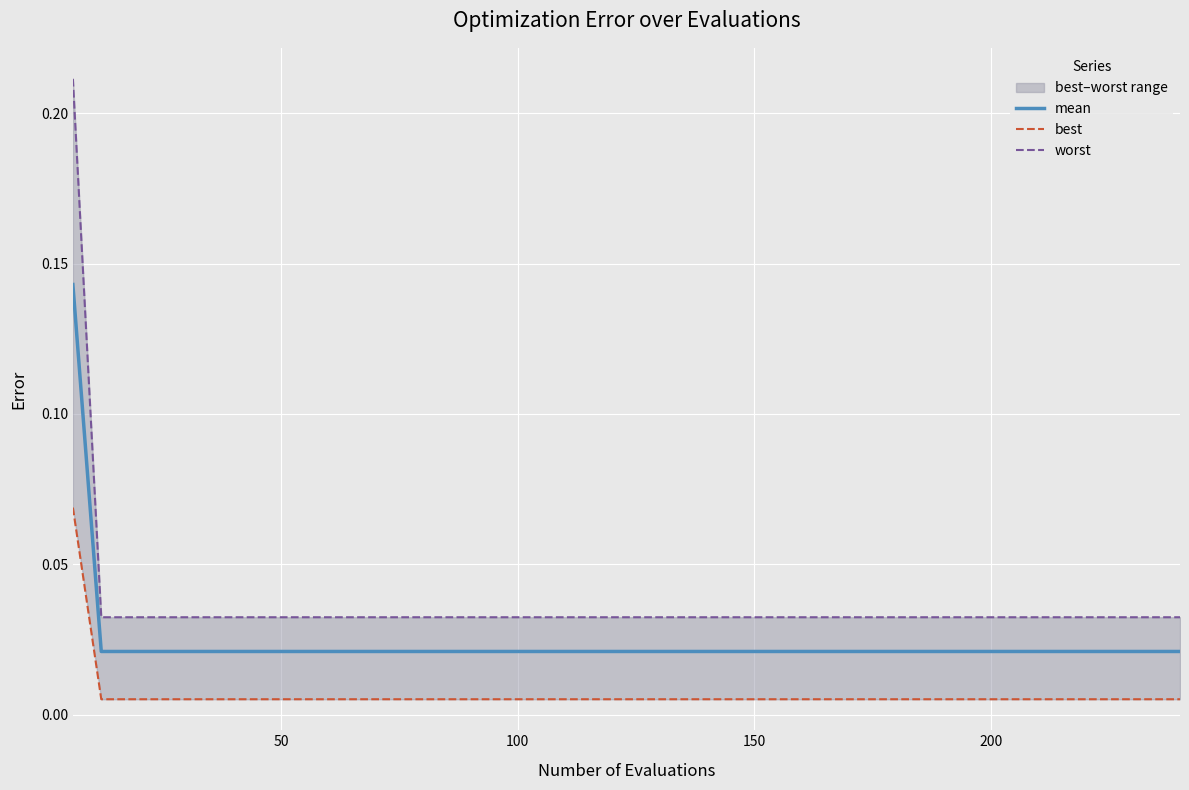

What is the maximum value for mean?

0.1